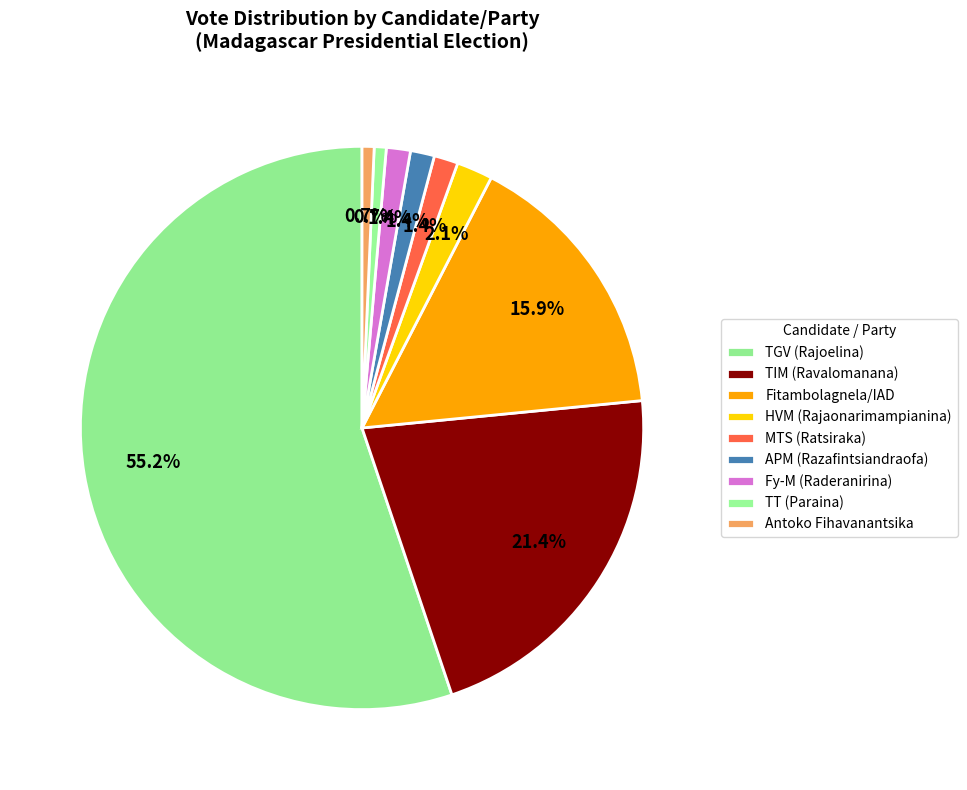

Count the number of slices in the pie.

9